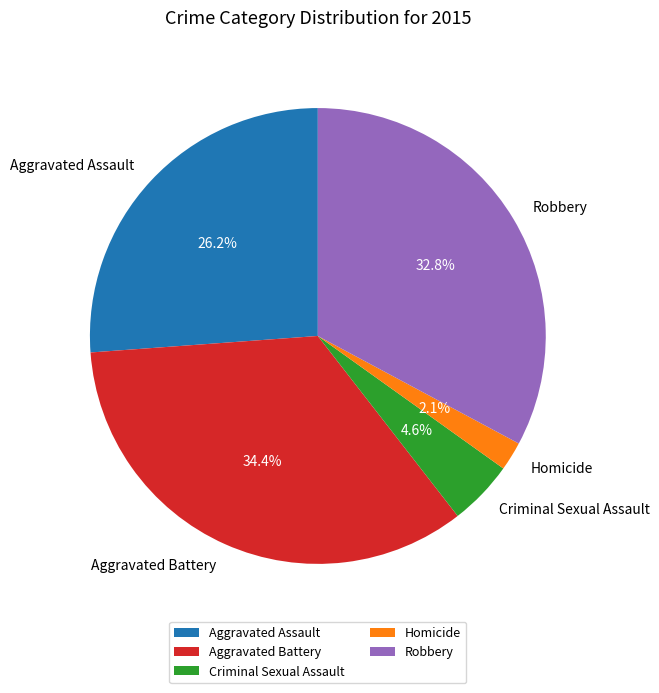

Between Aggravated Assault and Aggravated Battery, which is larger?

Aggravated Battery